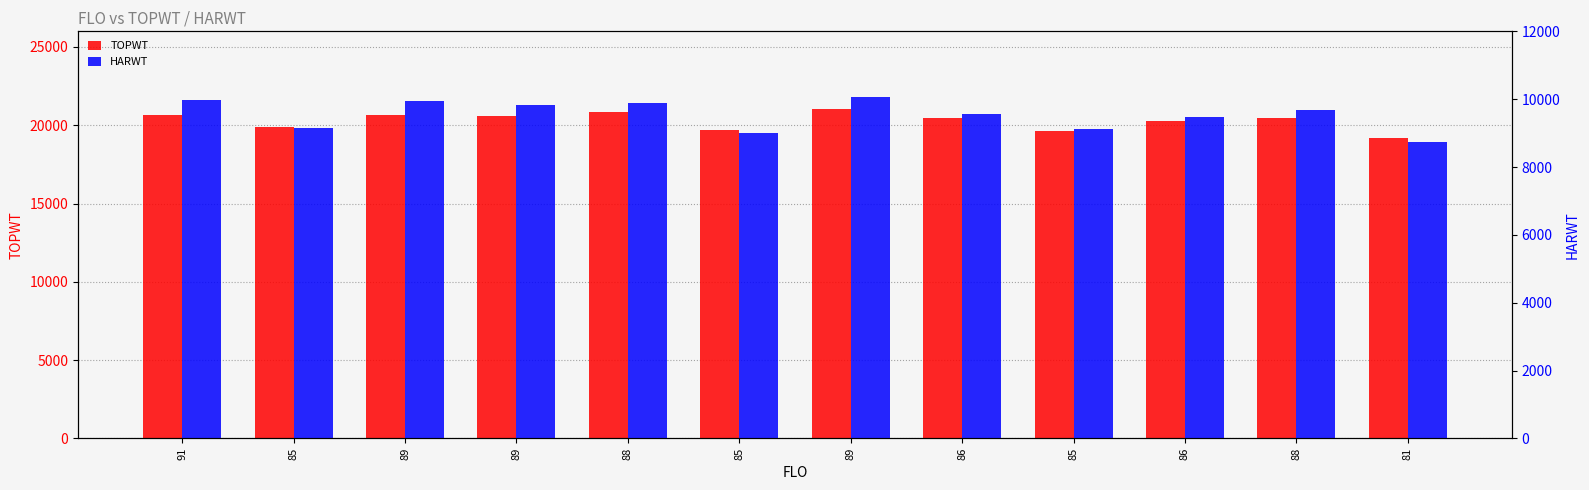

Which series has the largest range (max minus min)?

TOPWT